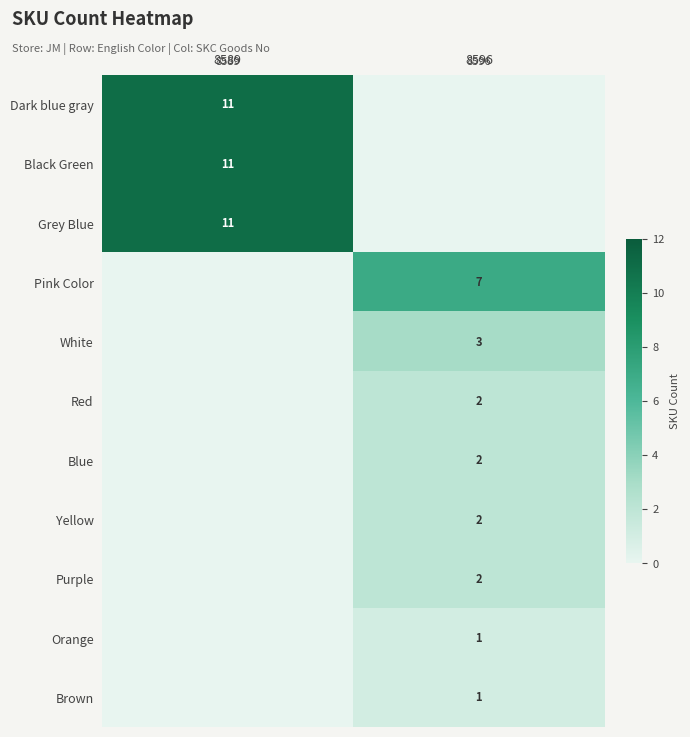

At which category does the chart reach its minimum across all series?

8596